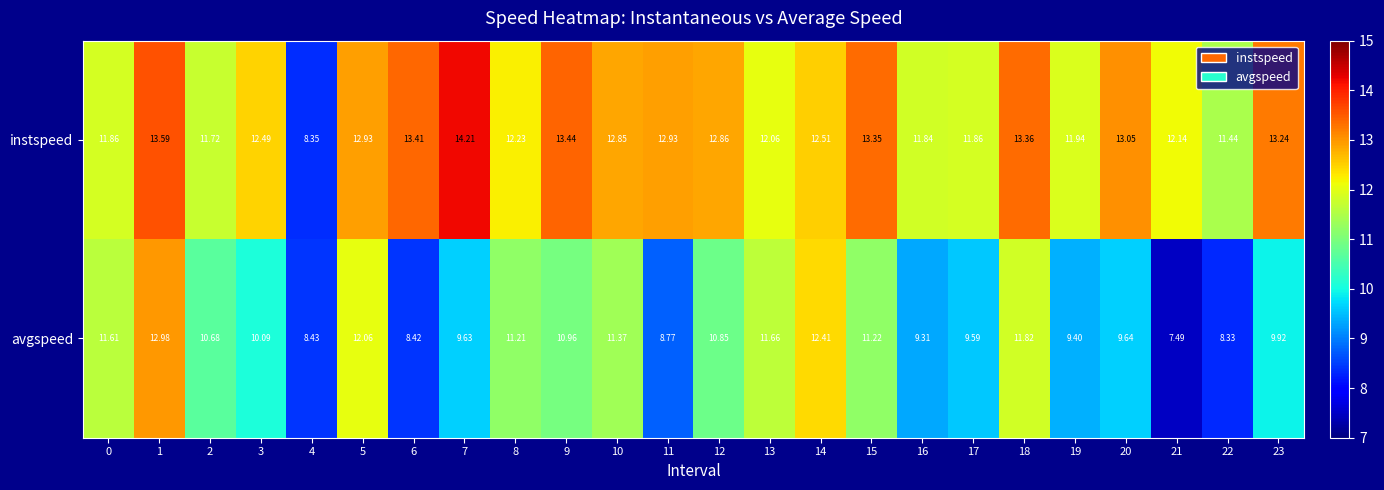

Which series changed the most between 8 and 17?

avgspeed